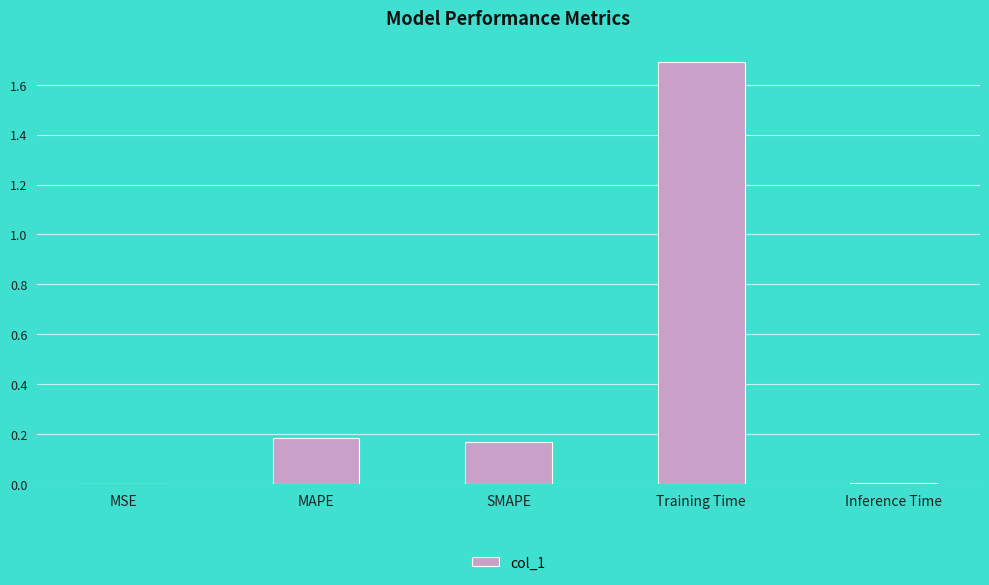

What is the greatest value displayed?

1.7